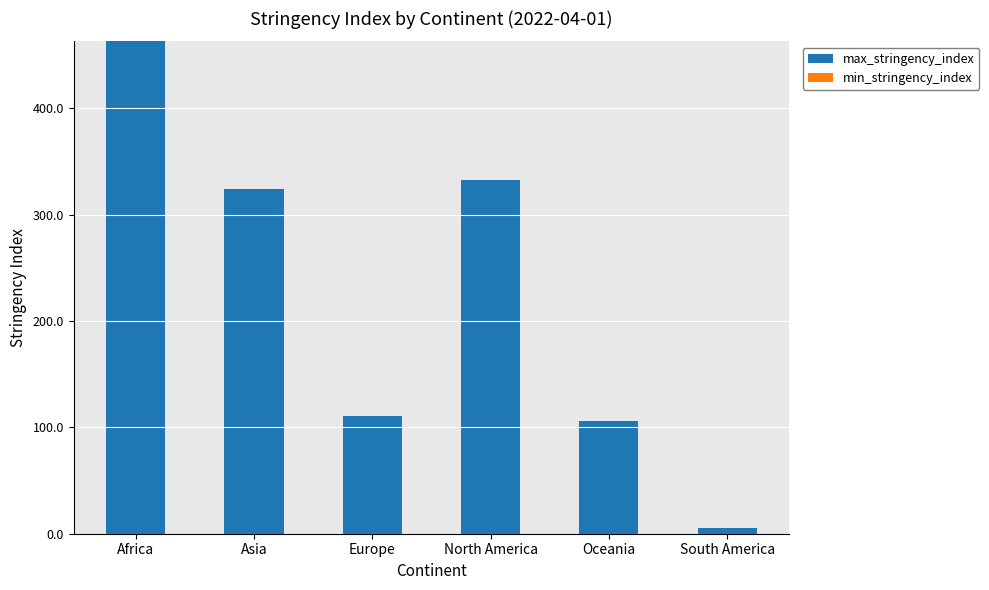

Which category has the highest value in the max_stringency_index series?

Africa